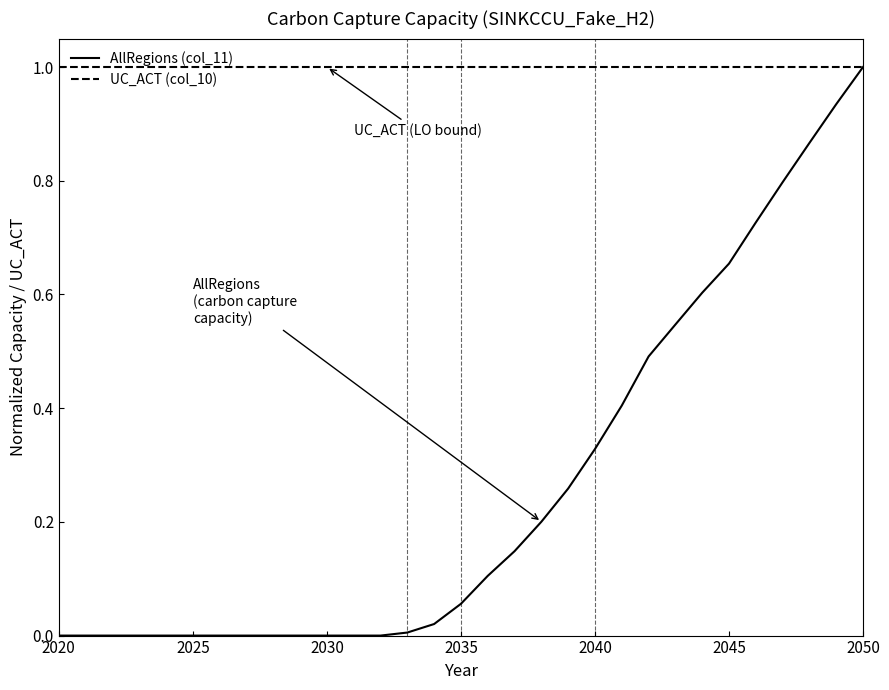

What is the sum of all UC_ACT (col_10) values?

31.0